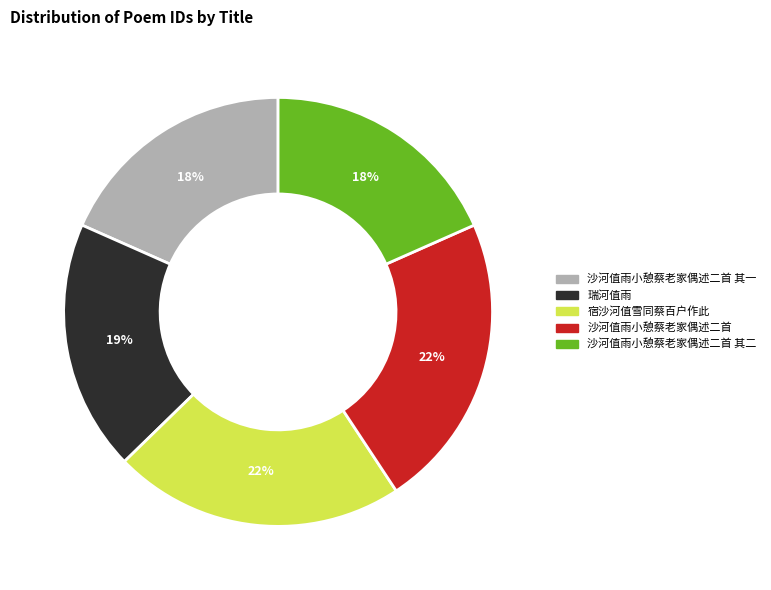

To the nearest percent, what is the average slice percentage?

20%